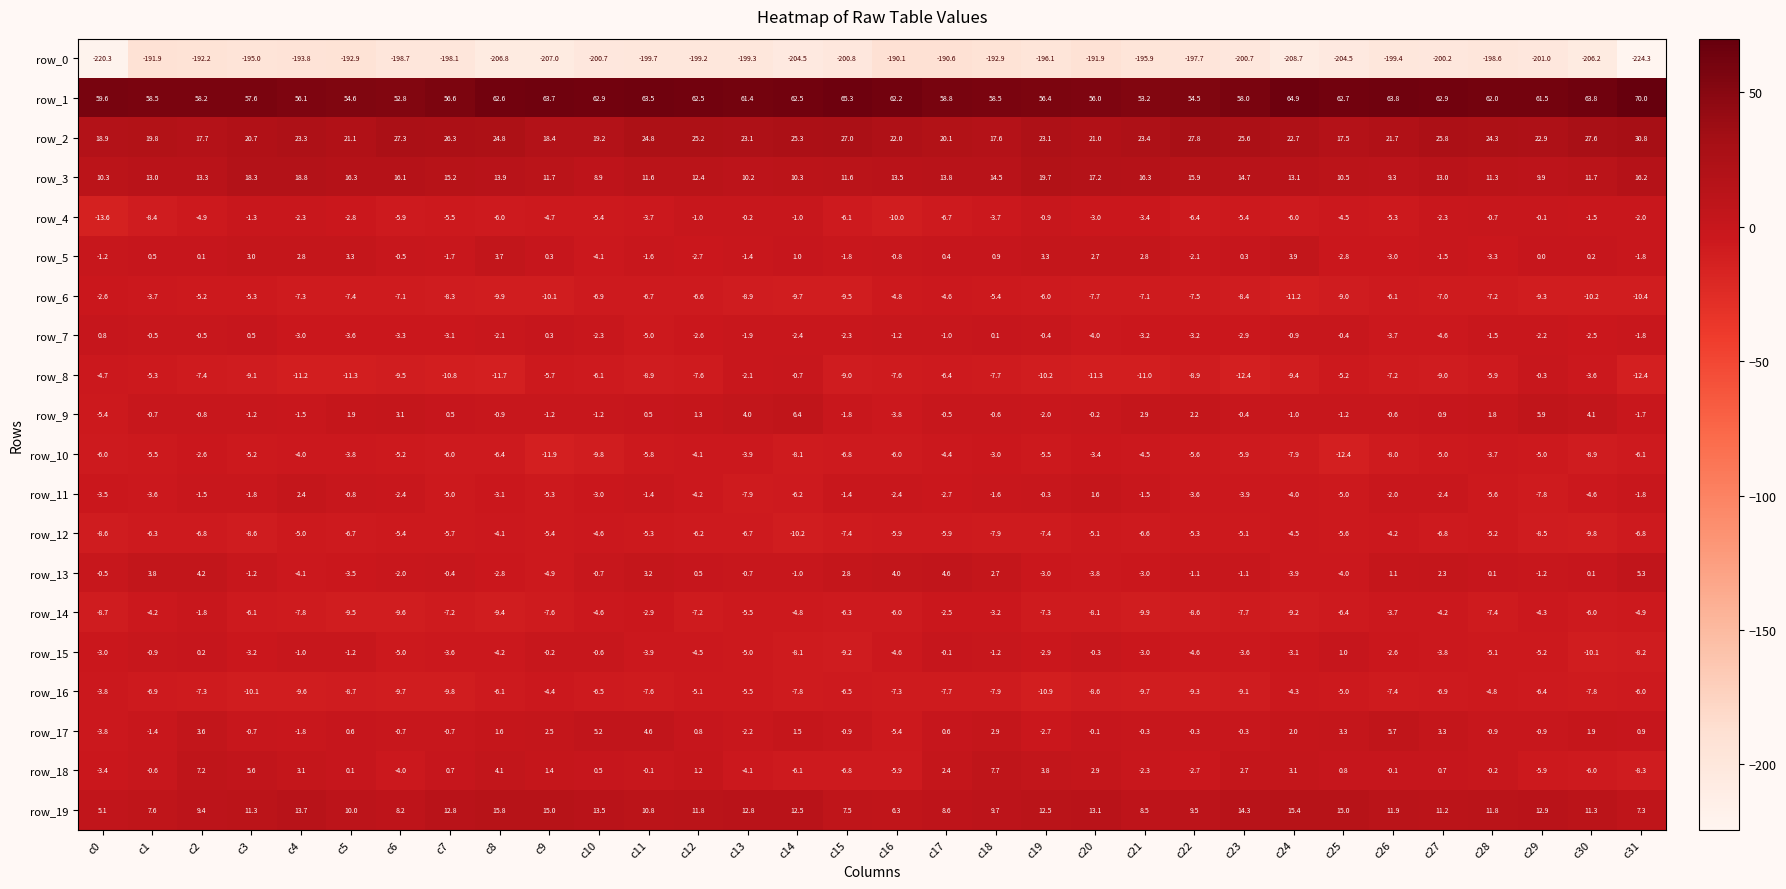

What is the minimum value for row_8?

-12.4